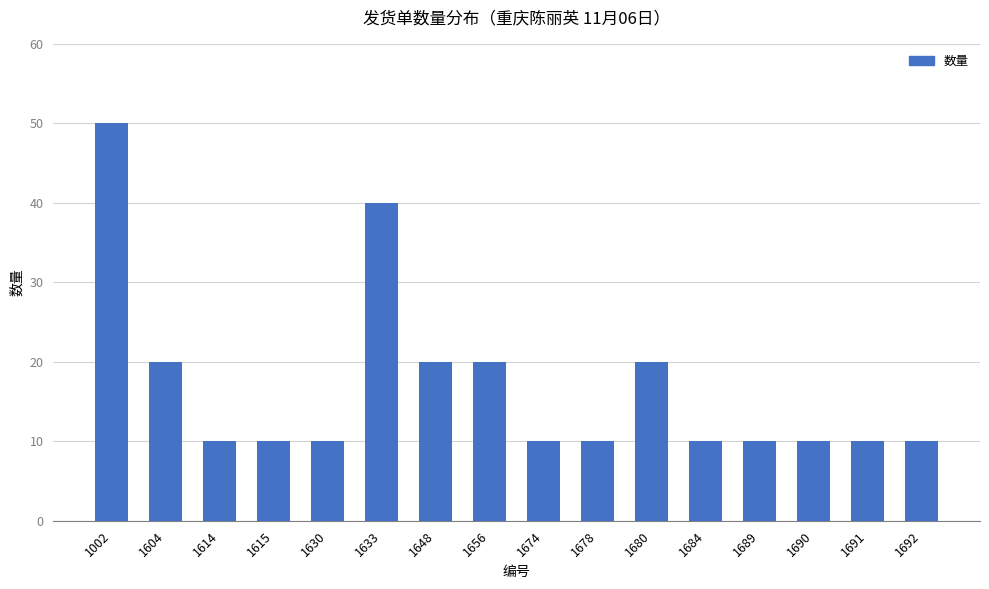

What is the sum of all values?

270